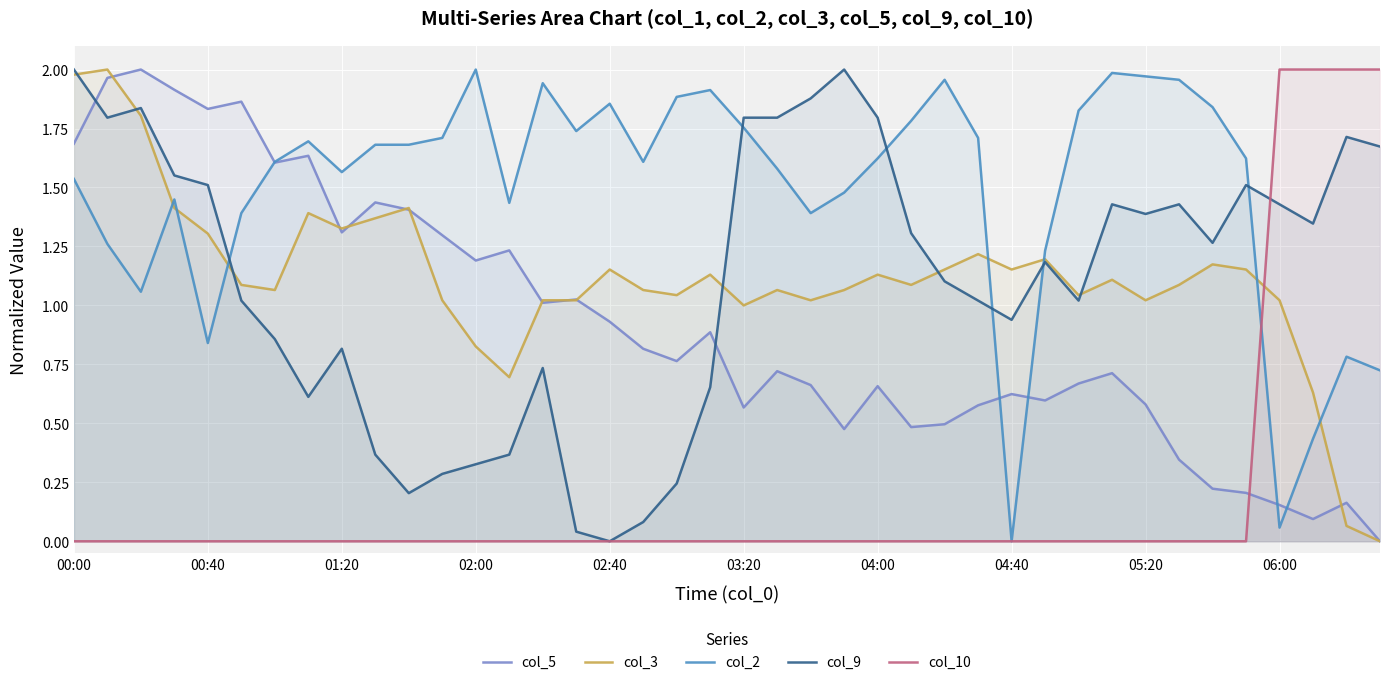

True or false: col_2 has a value of 2.9 at 15.

False